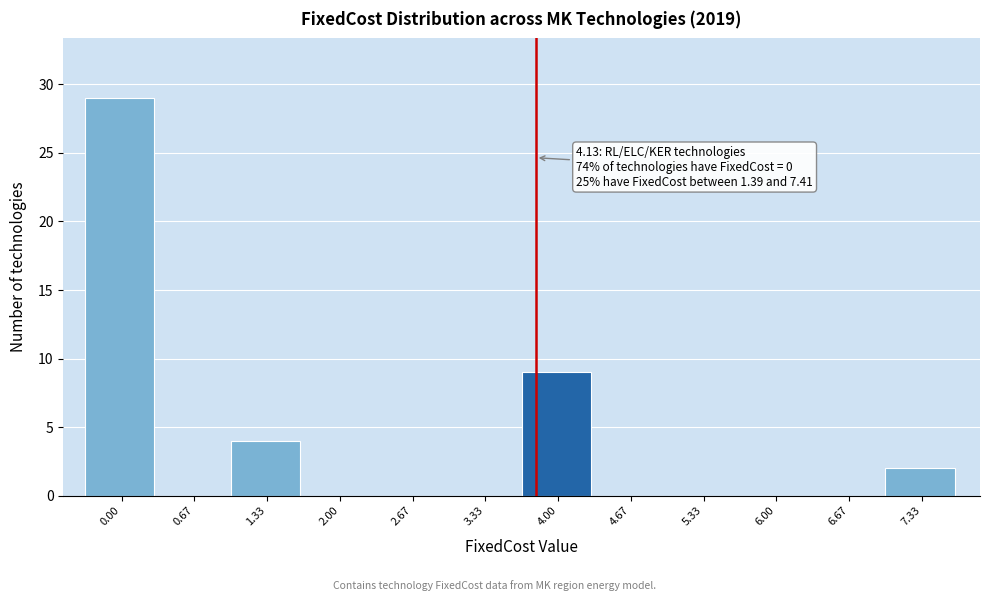

Reading right to left, list all the values displayed in this chart.

7.33=2	6.67=0	6.00=0	5.33=0	4.67=0	4.00=9	3.33=0	2.67=0	2.00=0	1.33=4	0.67=0	0.00=29